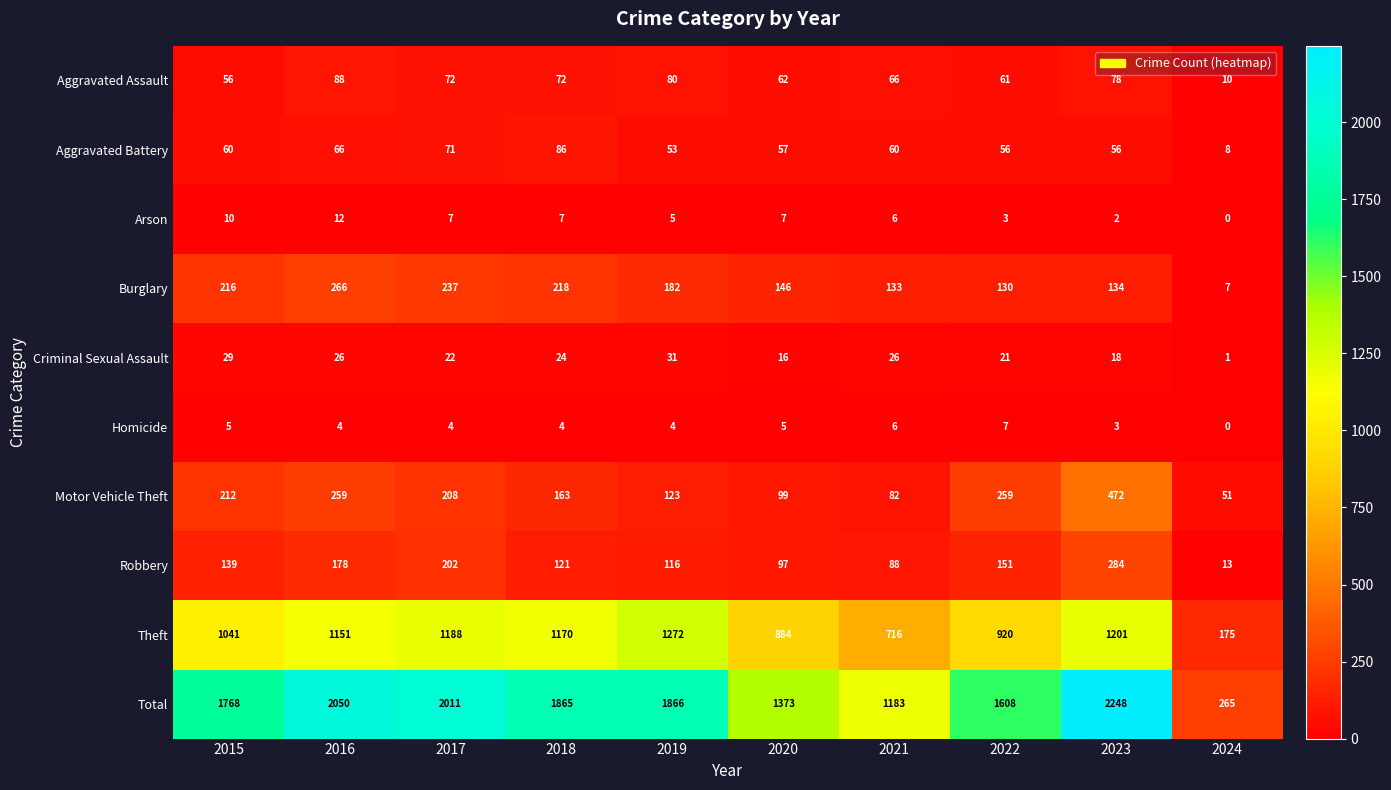

True or false: Arson has a value of 3 at 2015.

False